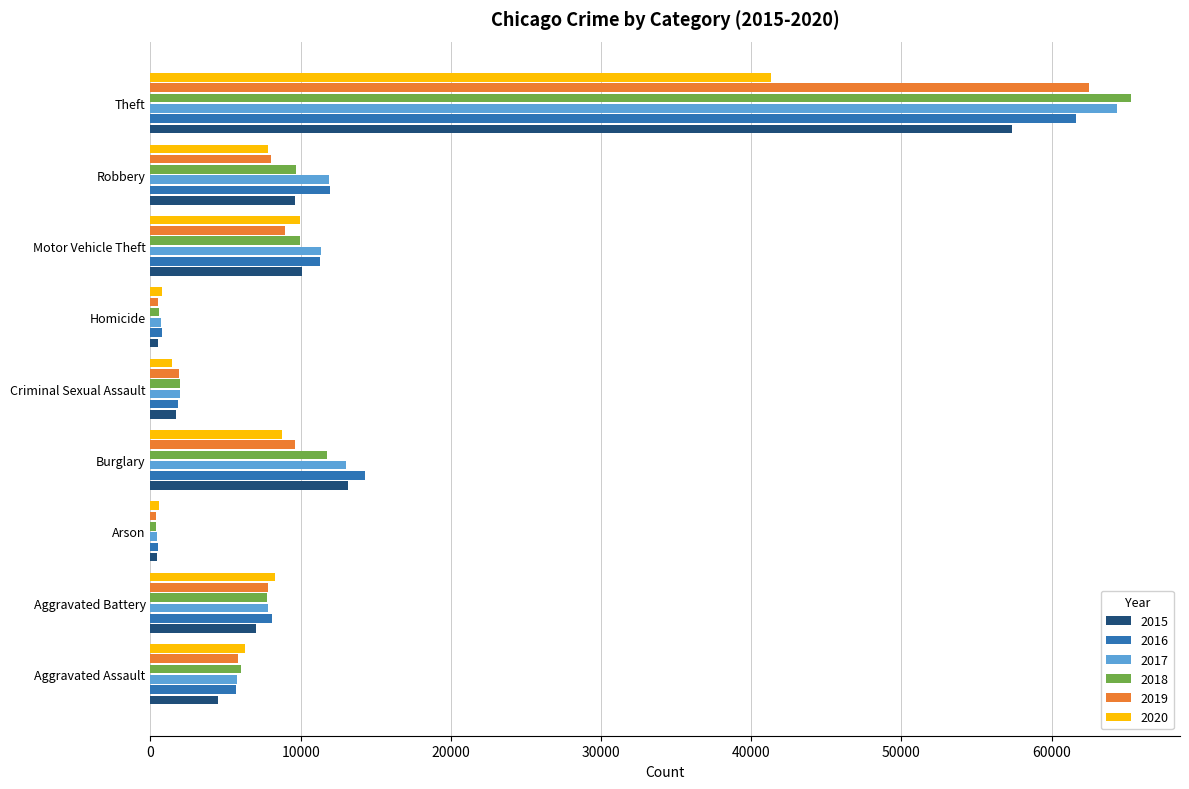

Which category has the highest value in the 2018 series?

Theft